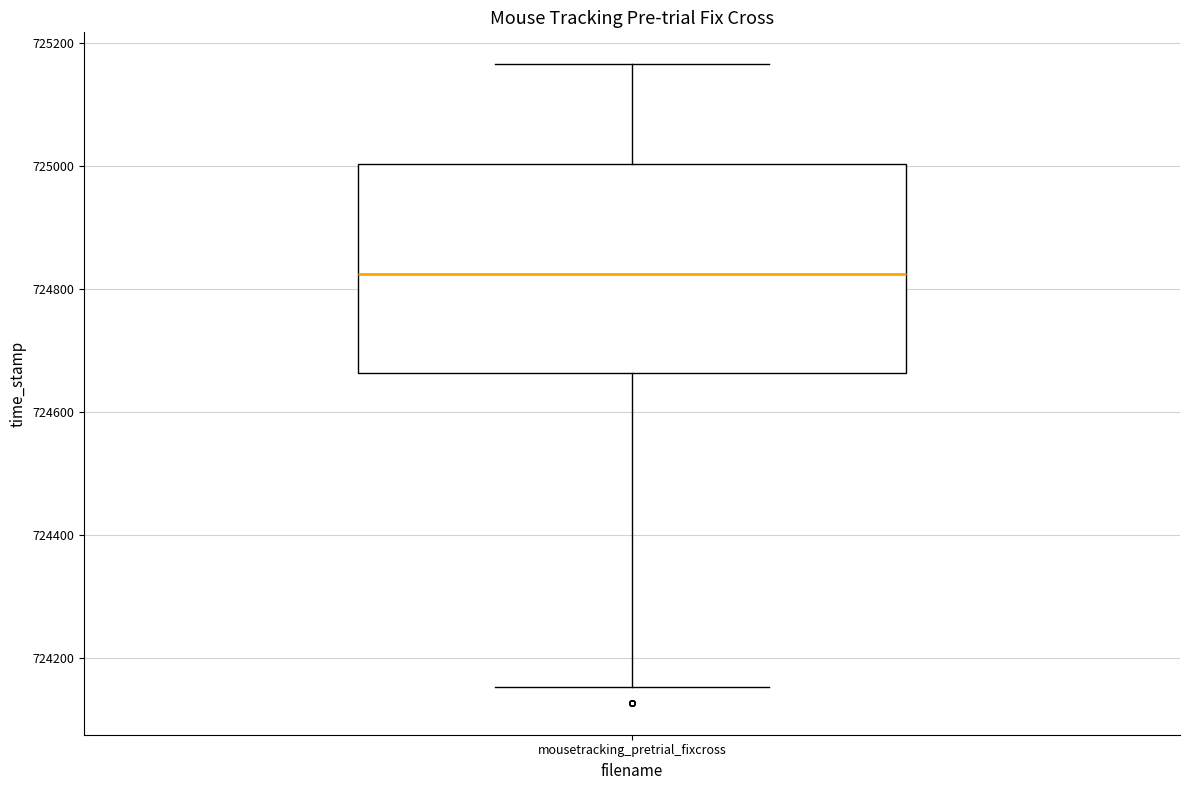

Where does the upper whisker of the box for mousetracking_pretrial_fixcross end on the y-axis? The values are not printed on the chart, so give them approximately, as read against the axis.

725160